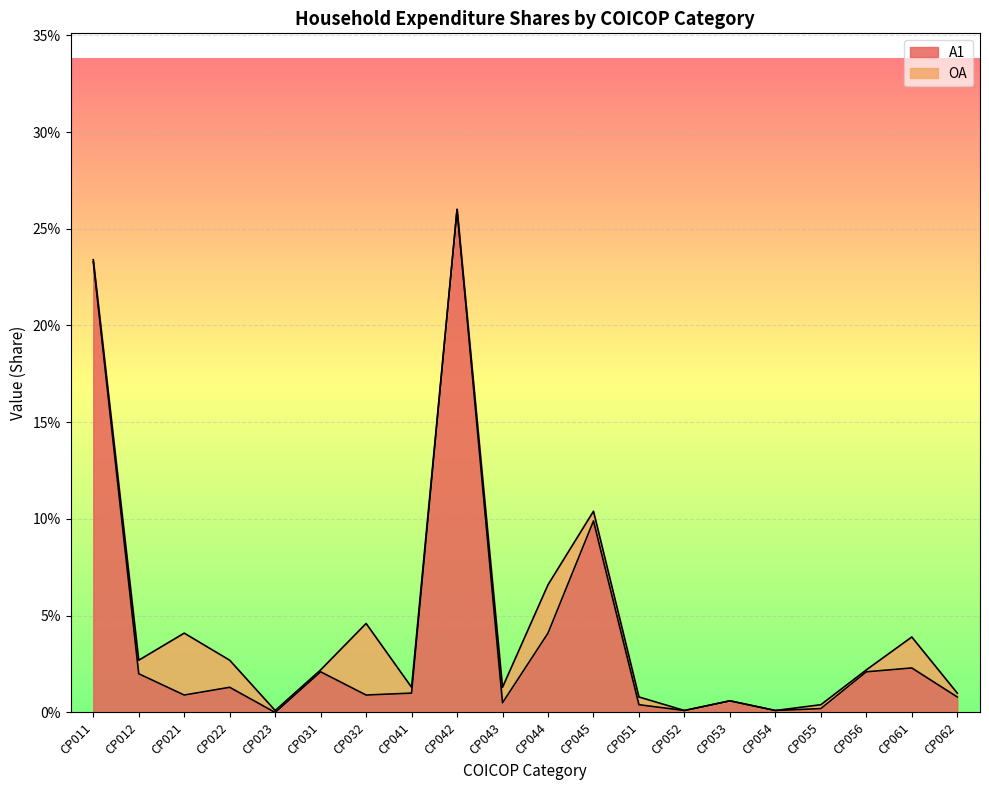

List the labels in order of value, largest first.

CP042, CP011, CP045, CP044, CP061, CP031, CP056, CP012, CP022, CP041, CP021, CP032, CP062, CP053, CP043, CP051, CP055, CP052, CP054, CP023